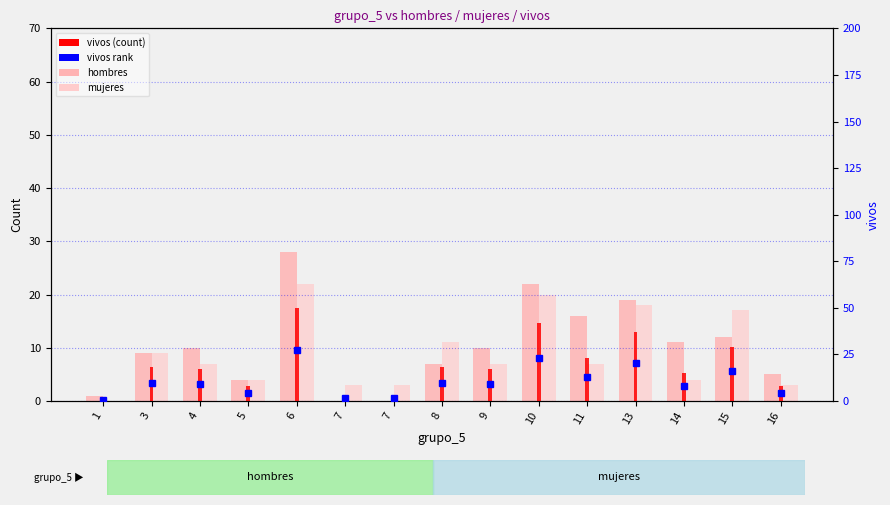

List the labels in order of hombres value, largest first.

6, 10, 13, 11, 15, 14, 4, 9, 3, 8, 16, 5, 1, 7, 7